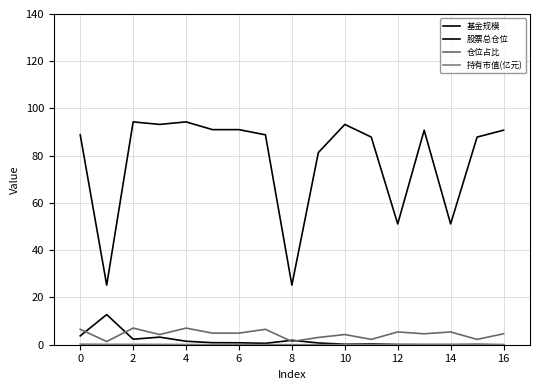

Does the chart display data point markers on the line(s)?

No